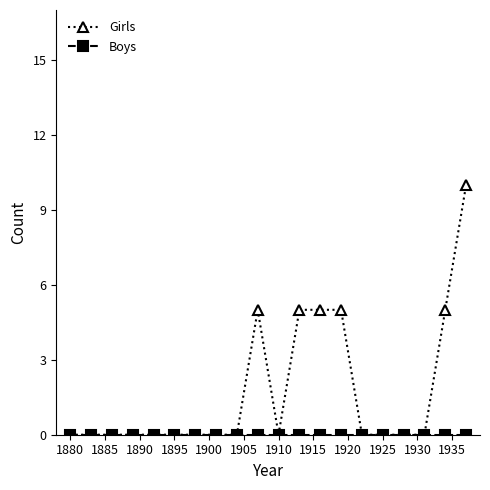

What is the maximum value shown in the chart?

10